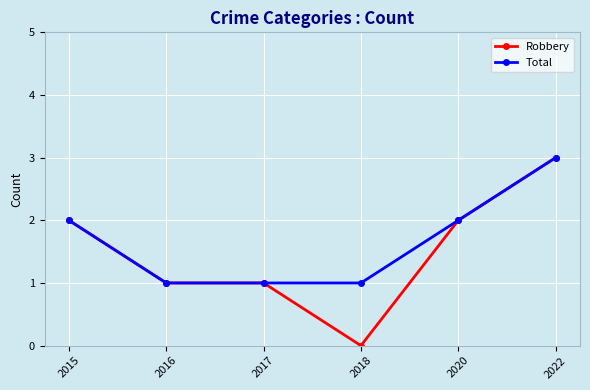

Reading left to right, what are all the values shown in this chart?

Robbery: 2	1	1	0	2	3
Total: 2	1	1	1	2	3